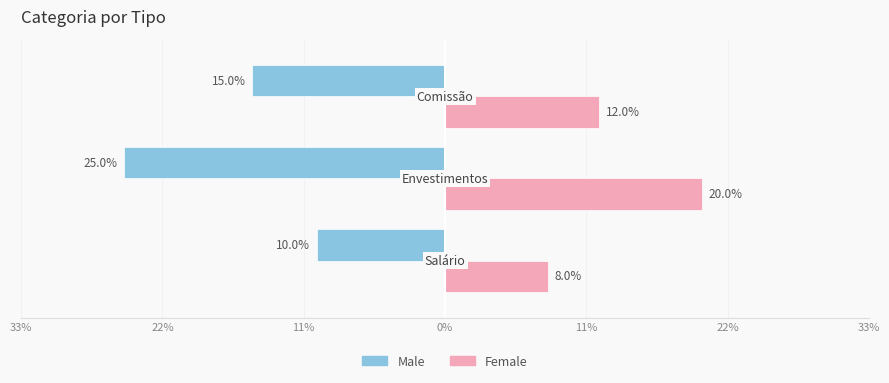

What is the sum of all Female values?

40